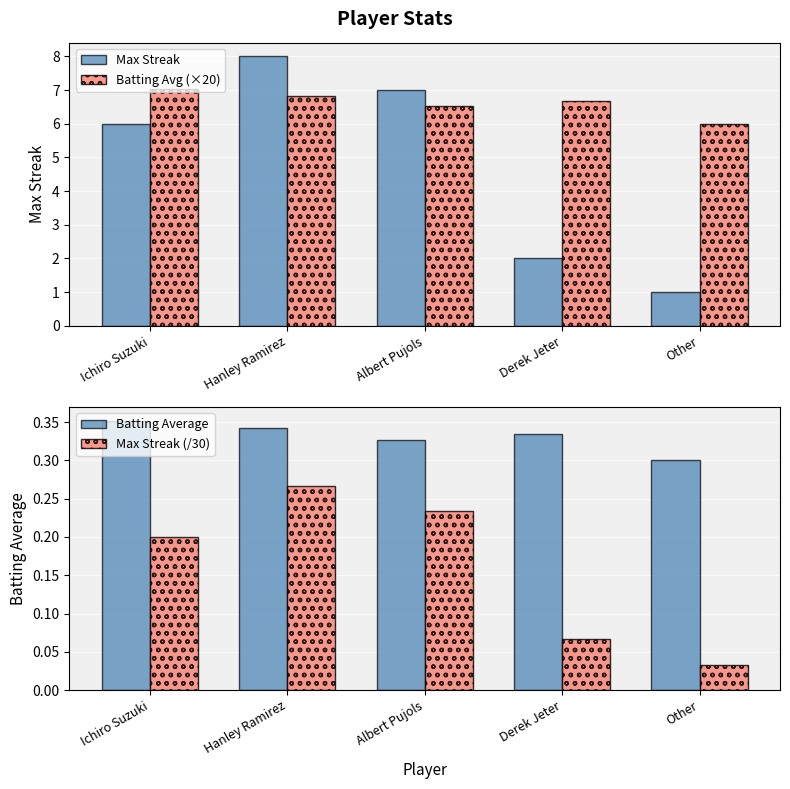

What is the sum of the Batting Avg (×20) values at Albert Pujols and Ichiro Suzuki?

13.6